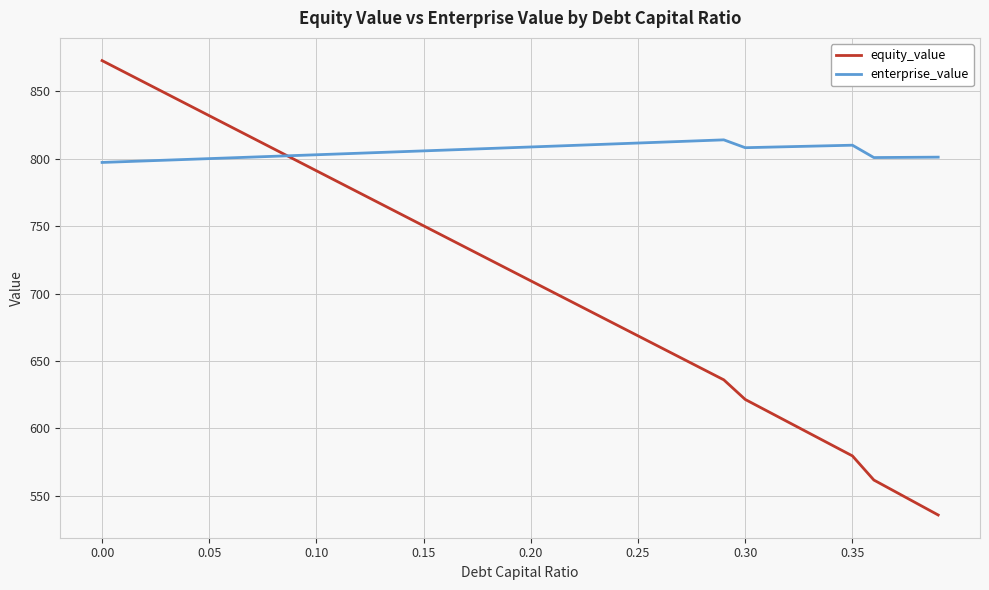

How many lines are shown in the chart?

2